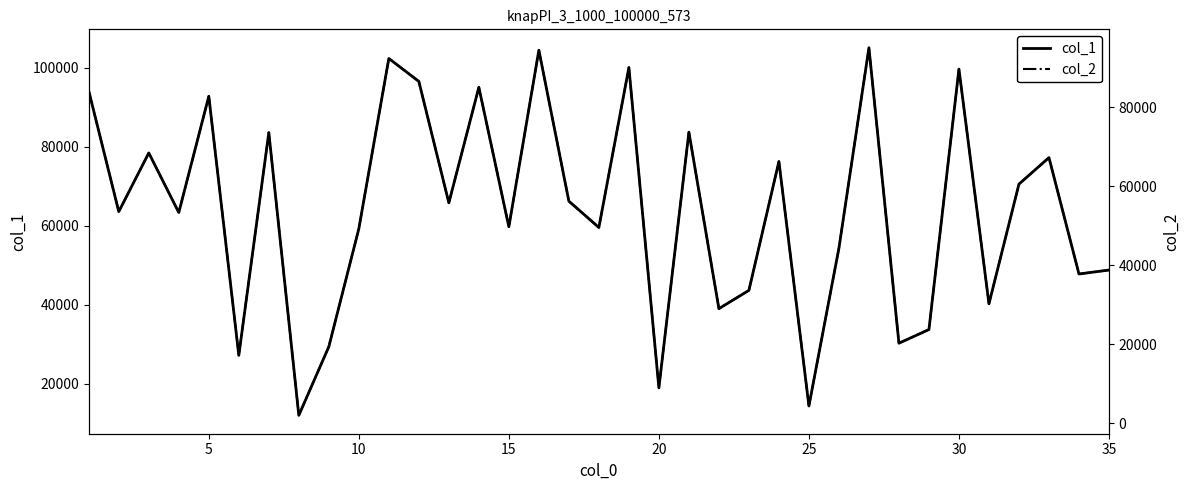

The value of col_1 at 25 is 14351. True or false?

True